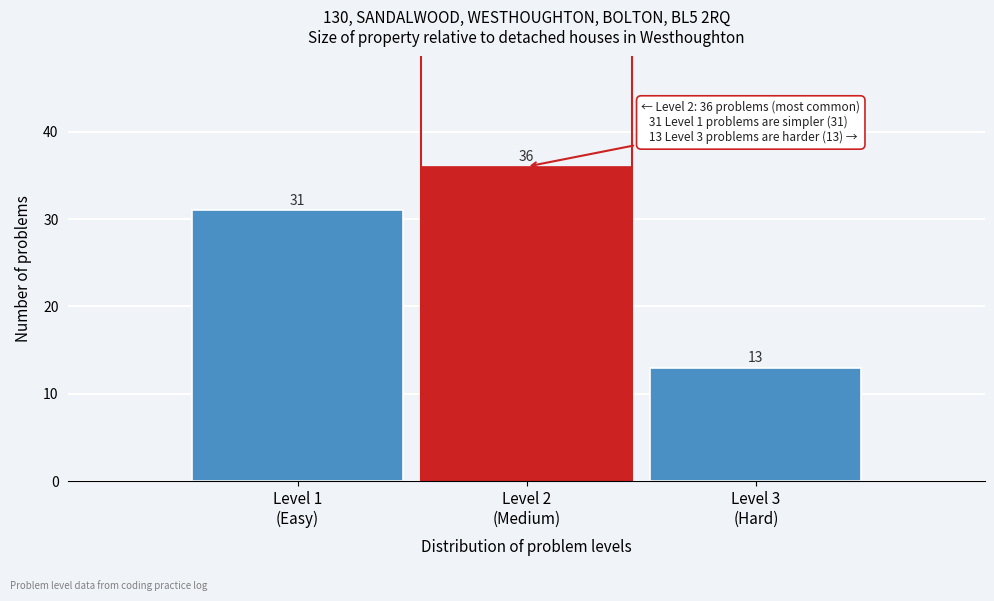

Reading left to right, transcribe all the data shown in this chart.

31	36	13